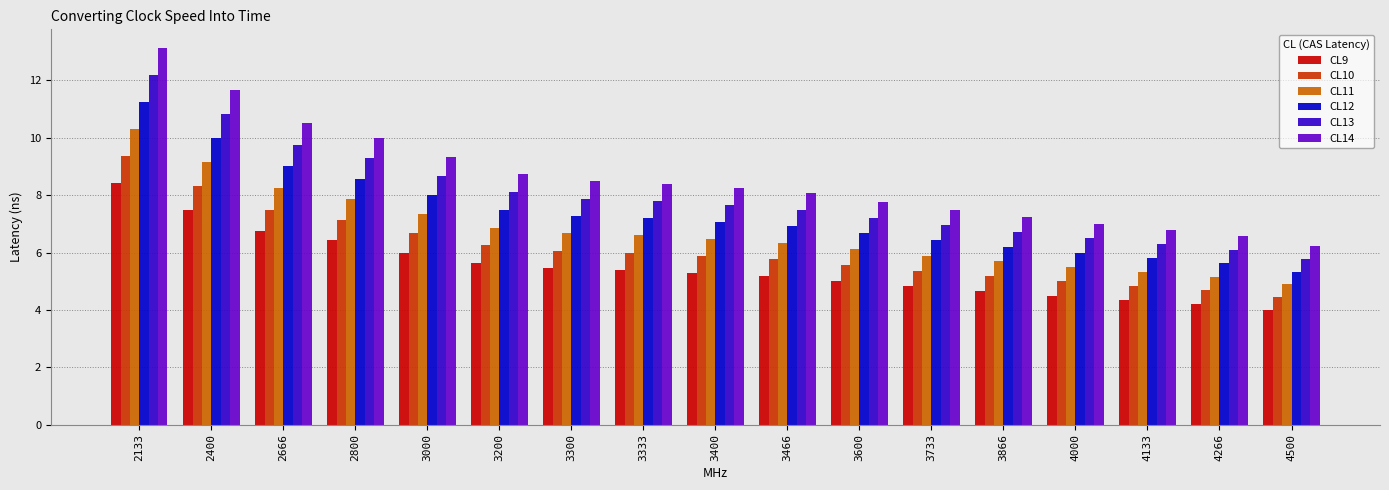

How many data points in CL12 are above 7?

9